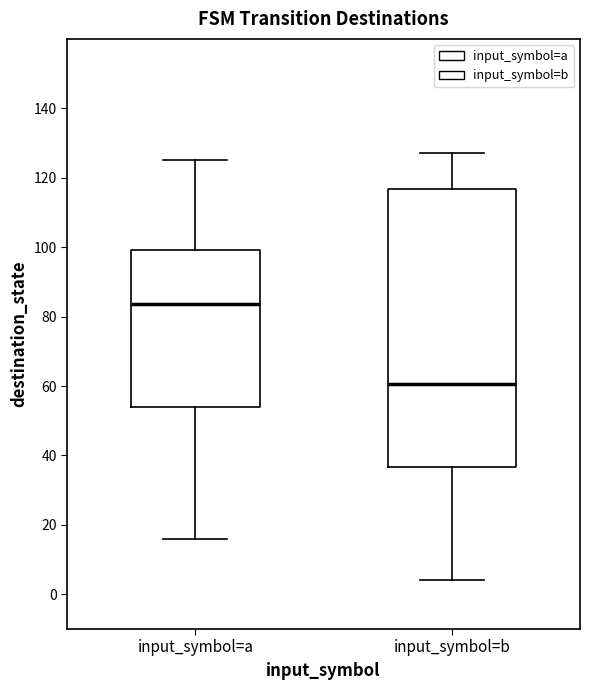

Reading left to right, read every box against the y-axis: the position of its median line, the range the box covers, and the ends of its whiskers. The values are not printed on the chart, so give them approximately, as read against the axis.

input_symbol=a: median 84, box 54 to 100, whiskers 16 to 126
input_symbol=b: median 60, box 36 to 116, whiskers 4 to 128